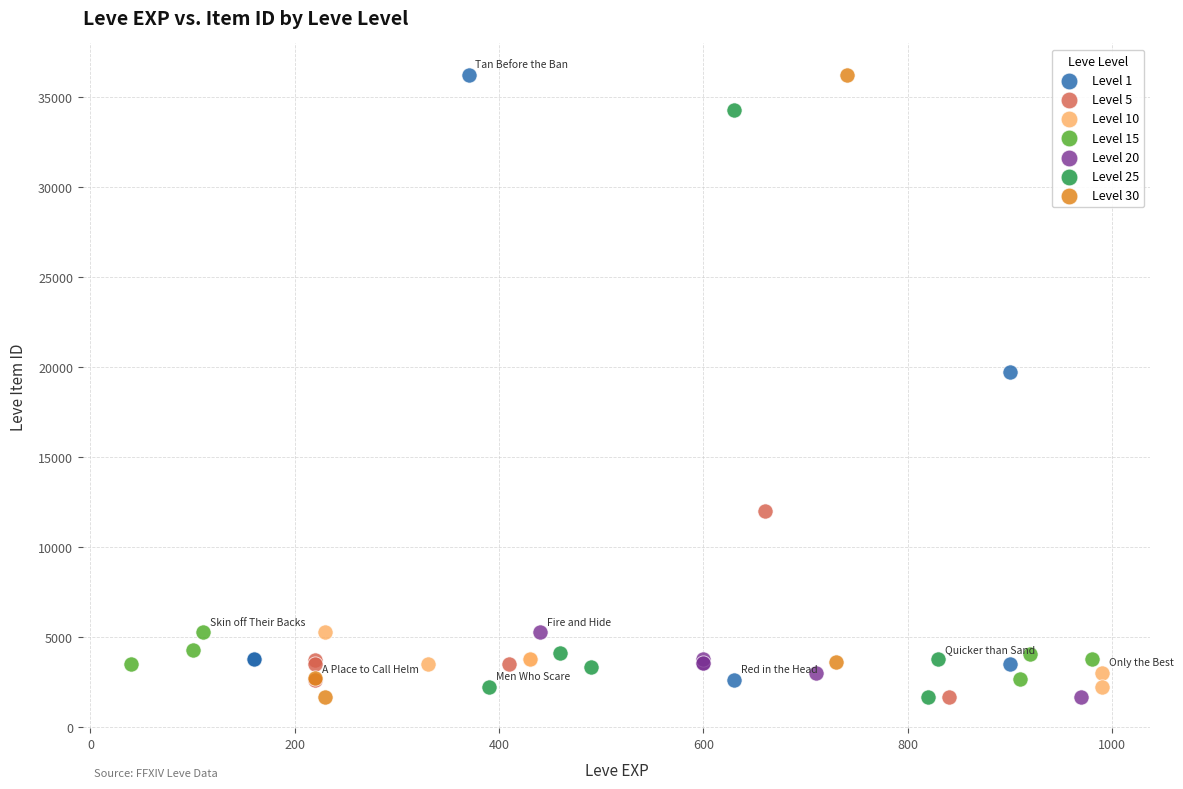

Which series has the largest Y range (max minus min)?

Level 30